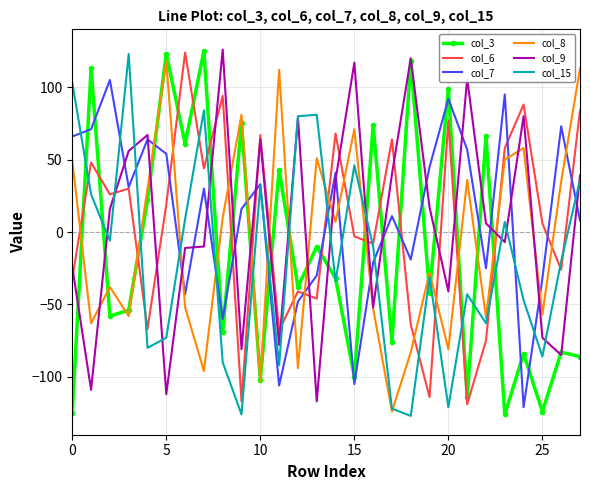

What is the minimum value for col_15?

-127